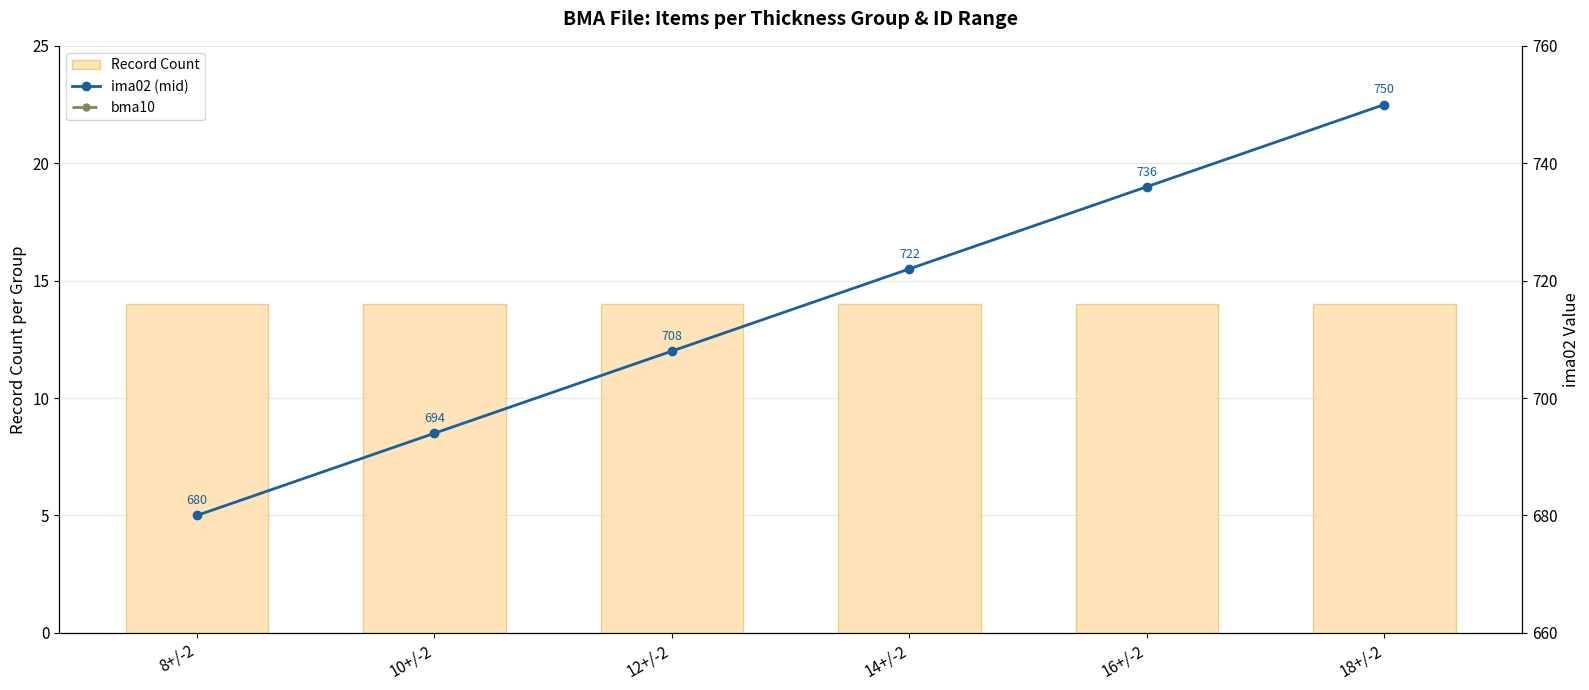

Reading right to left, extract all data points from this chart.

Record Count: 18+/-2=14	16+/-2=14	14+/-2=14	12+/-2=14	10+/-2=14	8+/-2=14
ima02 (mid): 18+/-2=750	16+/-2=736	14+/-2=722	12+/-2=708	10+/-2=694	8+/-2=680
bma10: 18+/-2=2	16+/-2=2	14+/-2=2	12+/-2=2	10+/-2=2	8+/-2=2